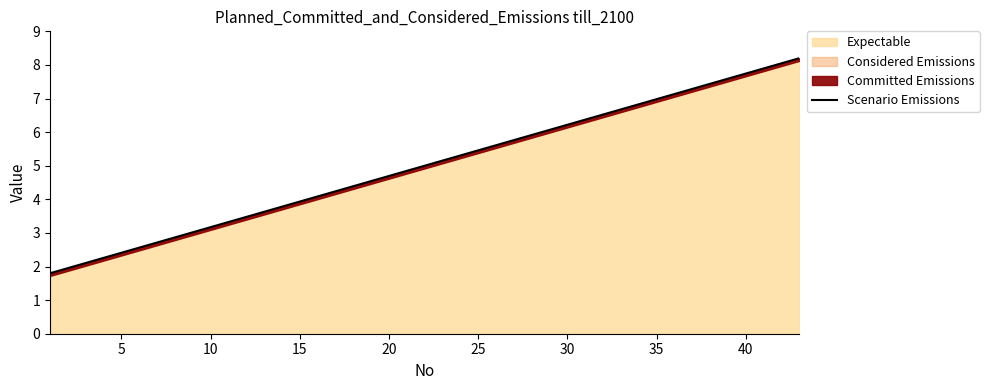

What is the minimum value for Expectable?

1.8